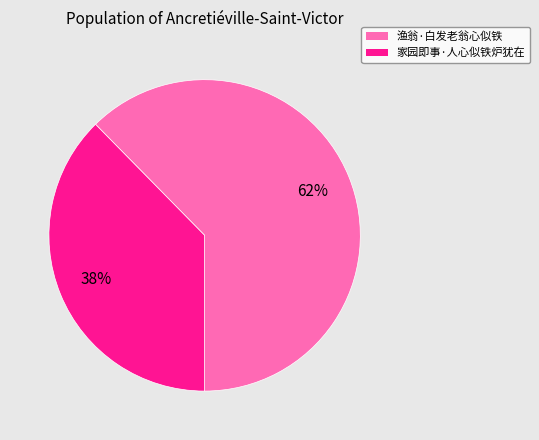

Is 渔翁·白发老翁心似铁 the majority of the pie?

Yes